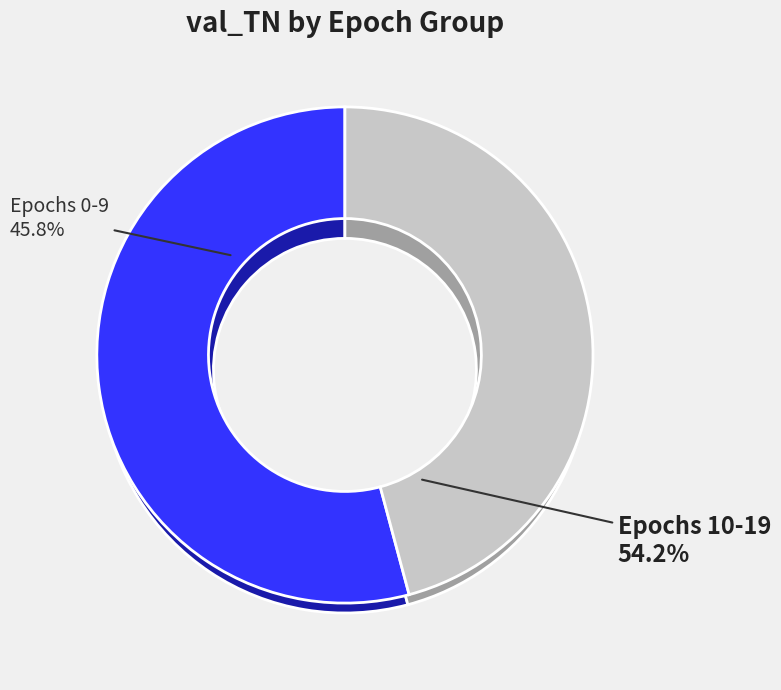

Which has a higher value, 8 or 11?

11